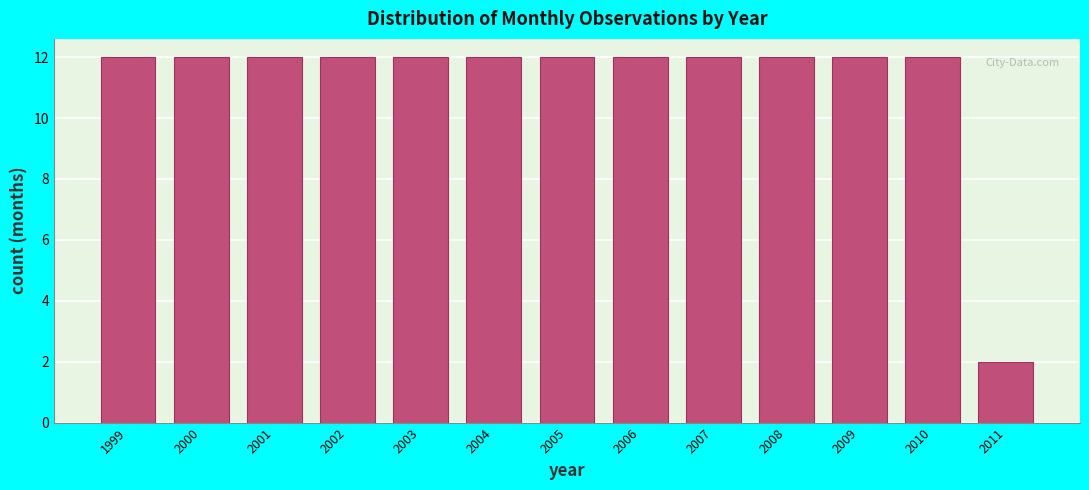

Reading left to right, list every bar in this chart as the range it spans on the x-axis followed by its height. The values are not printed on the chart, so give them approximately, as read against the axis.

1998.5 to 1999.5: 12
1999.5 to 2000.5: 12
2000.5 to 2001.5: 12
2001.5 to 2002.5: 12
2002.5 to 2003.5: 12
2003.5 to 2004.5: 12
2004.5 to 2005.5: 12
2005.5 to 2006.5: 12
2006.5 to 2007.5: 12
2007.5 to 2008.5: 12
2008.5 to 2009.5: 12
2009.5 to 2010.5: 12
2010.5 to 2011.5: 2